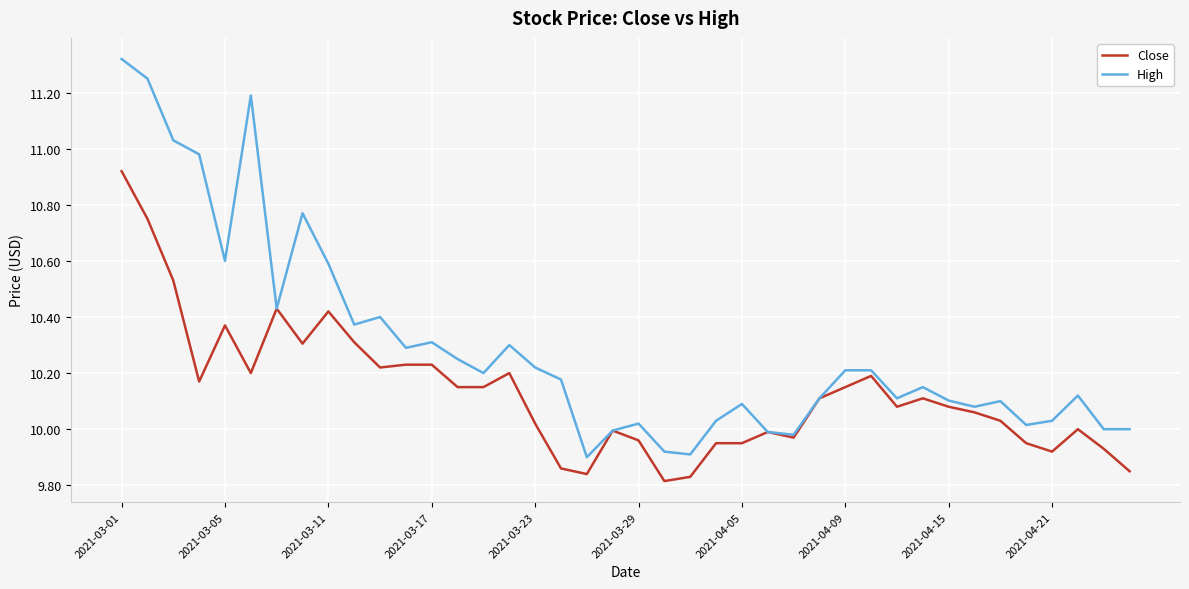

At how many categories does at least one series exceed 11?

4